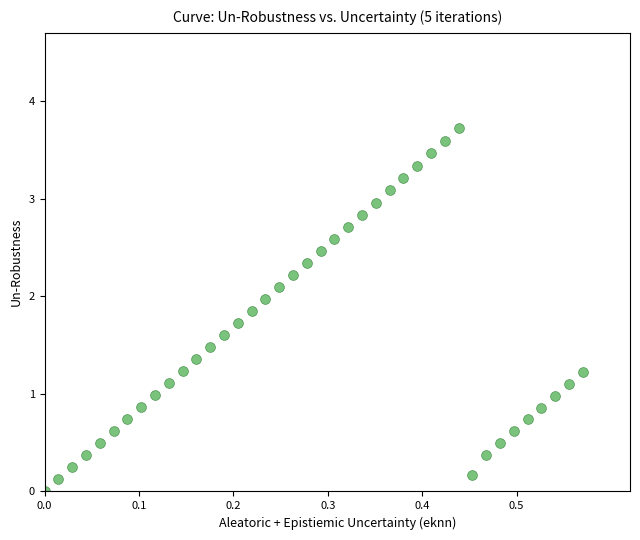

What is the range of Y values (max minus min)?

3.7